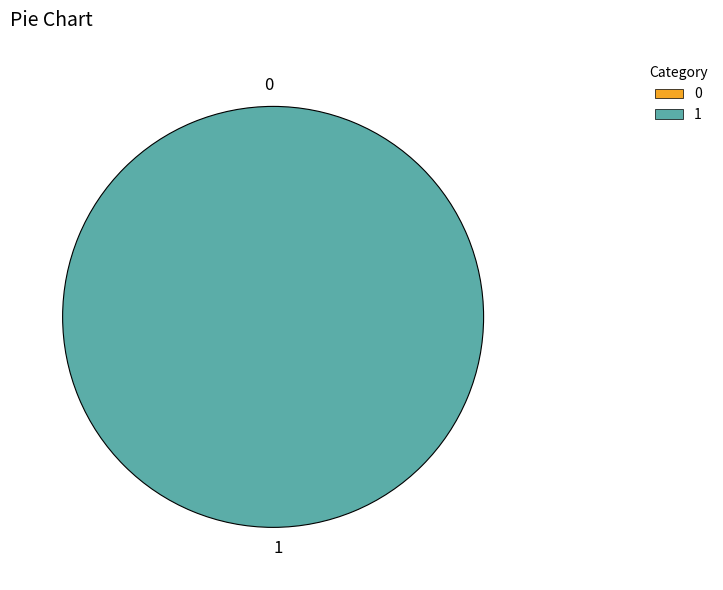

How many slices are in this pie chart?

2